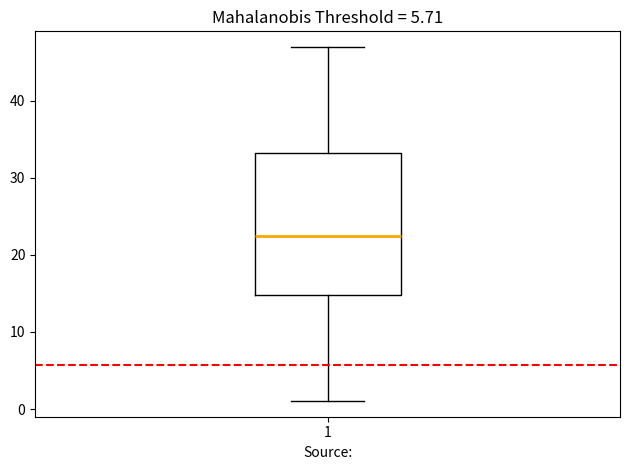

Read this box plot against the y-axis: the position of the median line, the range covered by the box, and the ends of both whiskers. The values are not printed on the chart, so give them approximately, as read against the axis.

median 23, box 15 to 33, whiskers 1 to 47